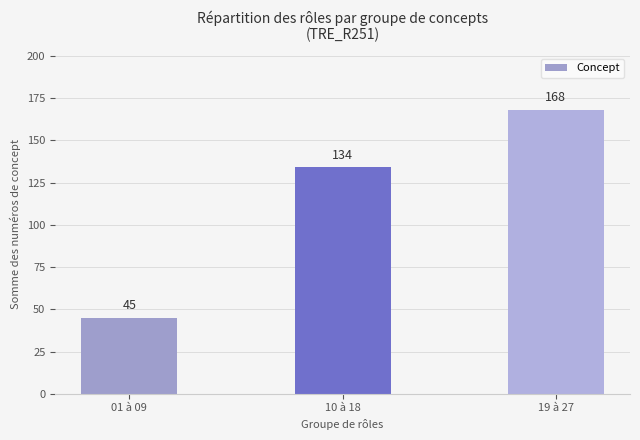

The chart shows a value of 45 at 10 à 18. True or false?

False